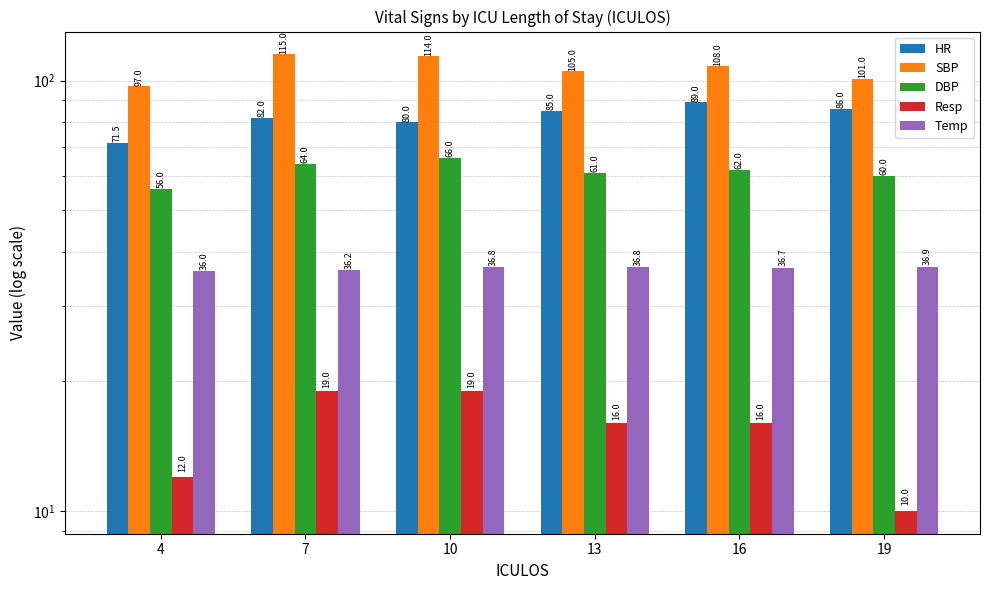

What is the lowest value of the HR series?

71.5